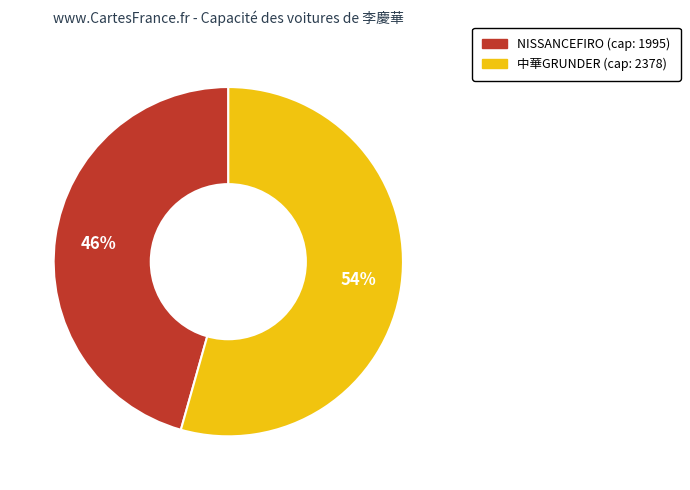

Which slice is the largest?

中華GRUNDER (cap: 2378)